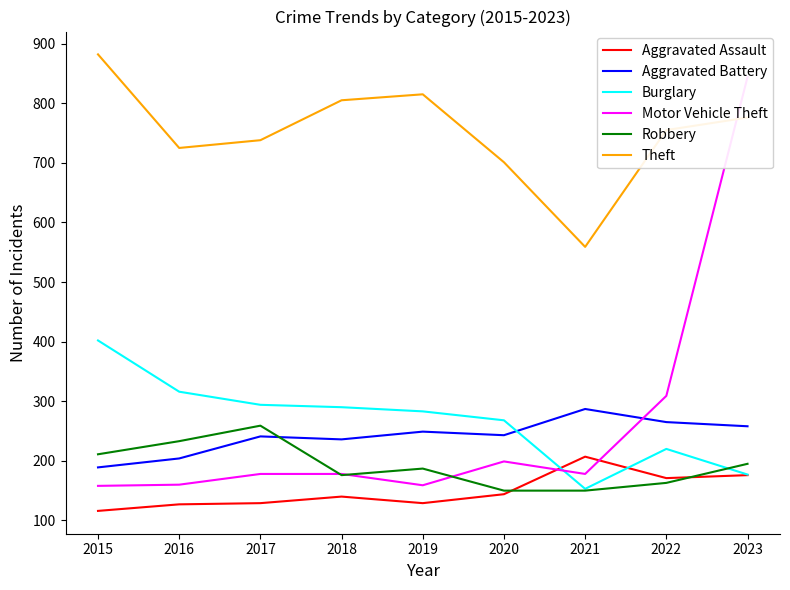

Rank the categories by Motor Vehicle Theft value from highest to lowest.

2023, 2022, 2020, 2017, 2018, 2021, 2016, 2019, 2015